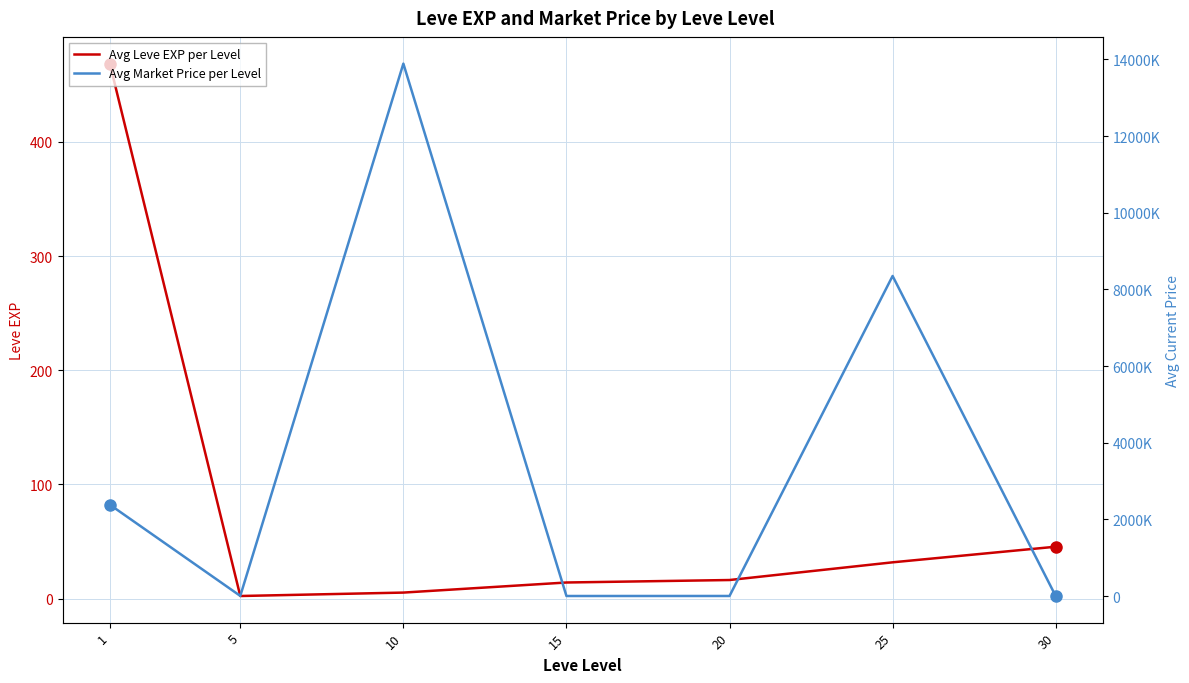

What are all the series names shown in the legend?

Avg Leve EXP per Level, Avg Market Price per Level